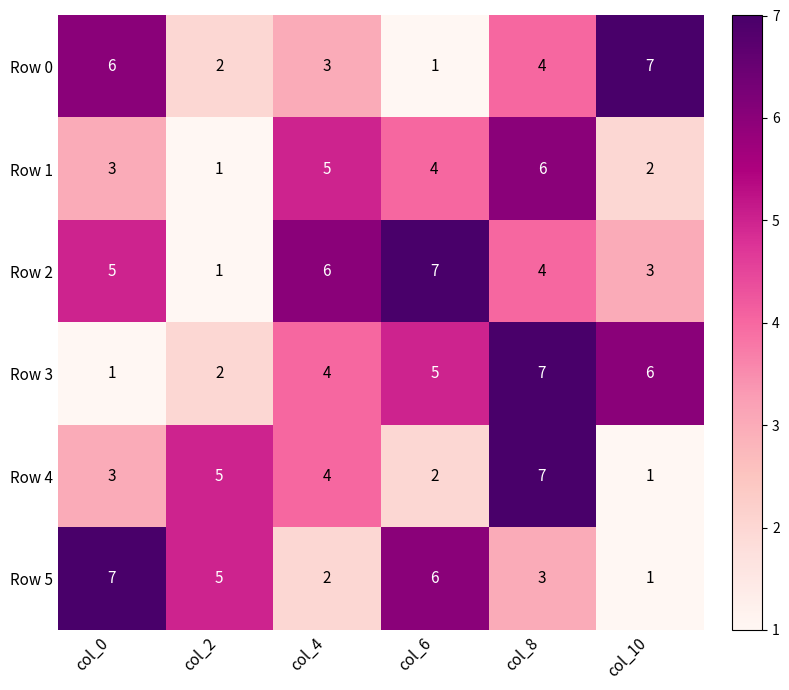

What is the sum of all Row 2 values?

26